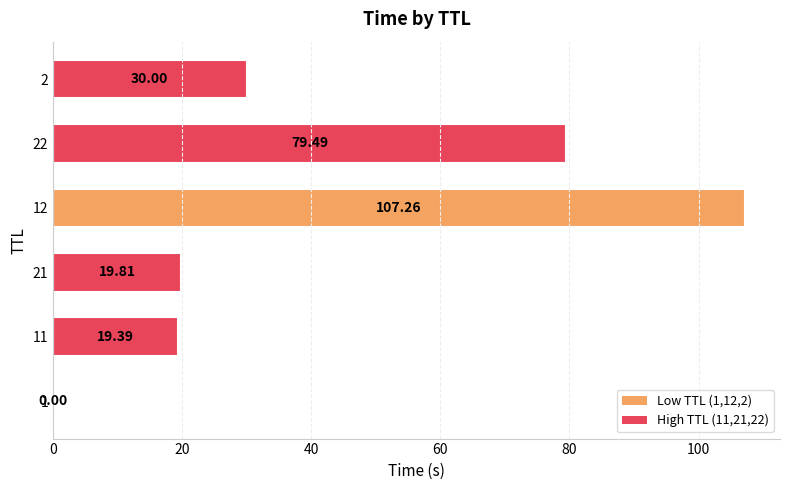

Which category has the highest value across all series?

12